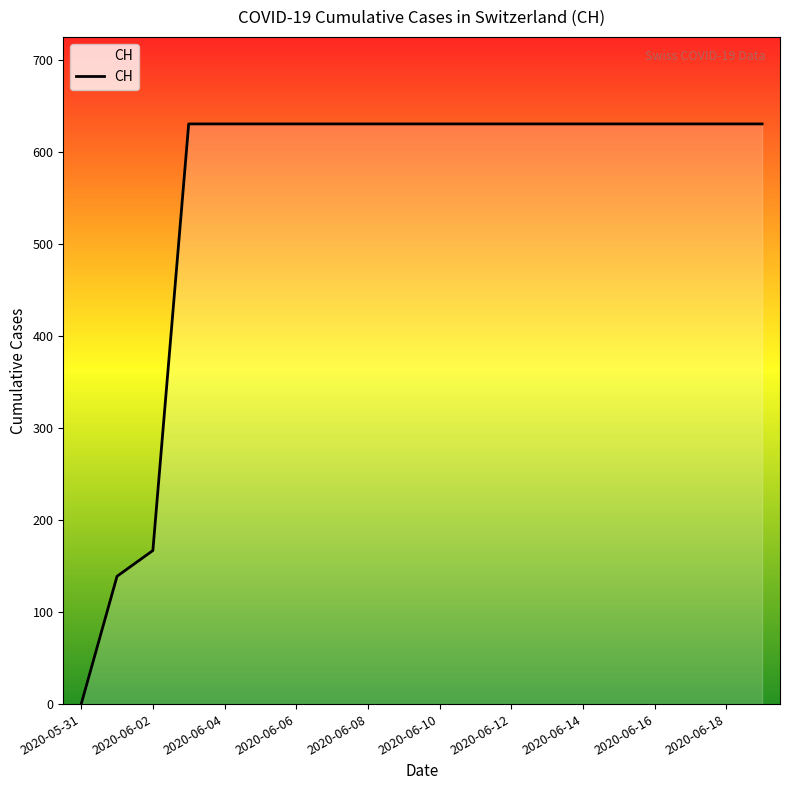

Does the chart have visible grid lines?

No